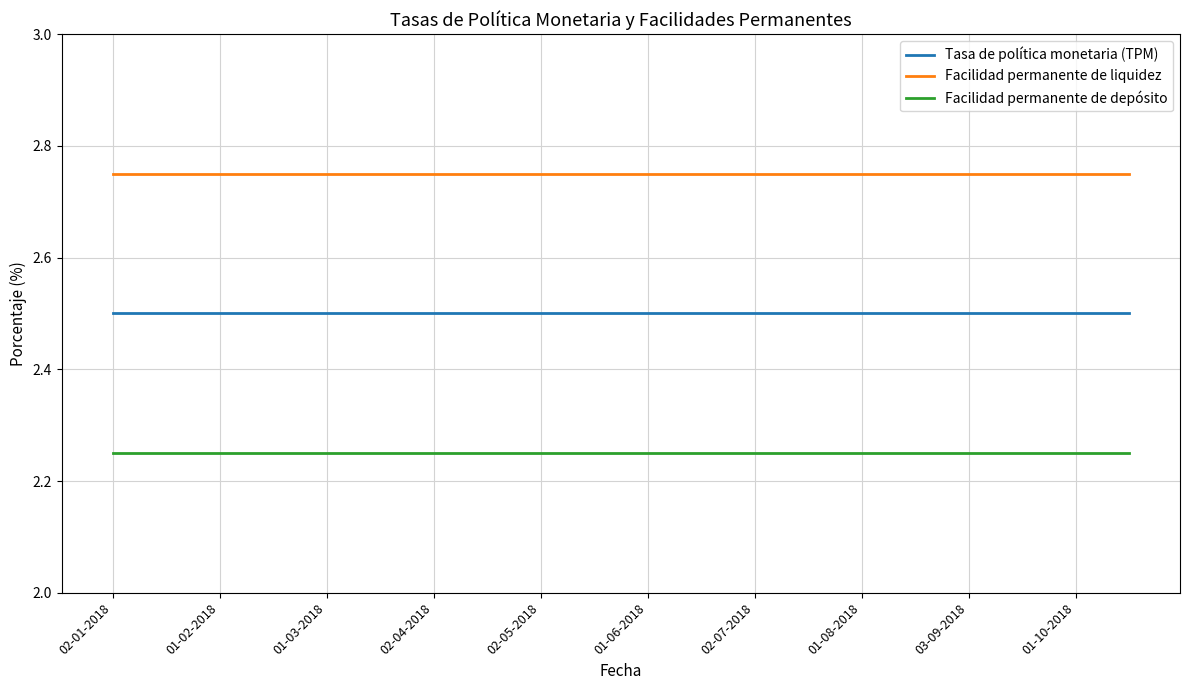

Is this an area chart (filled region under the line)?

No